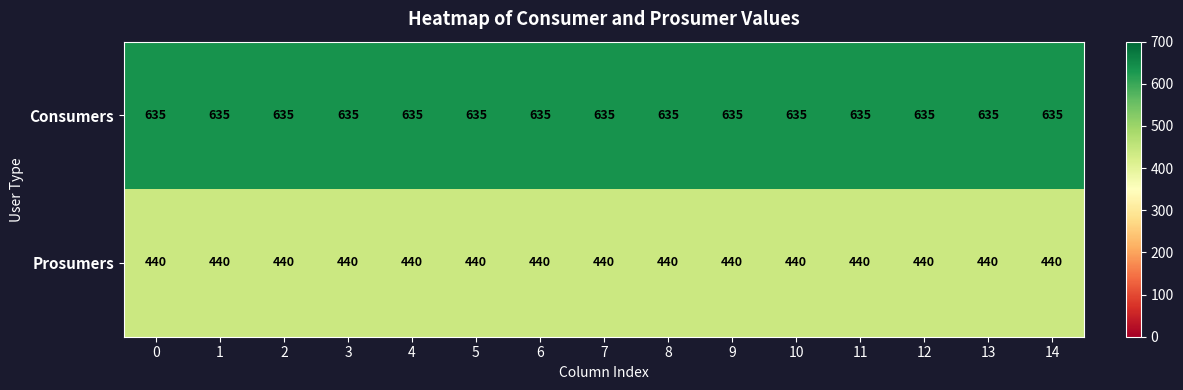

Rank the series by their average value, from highest to lowest.

Consumers, Prosumers